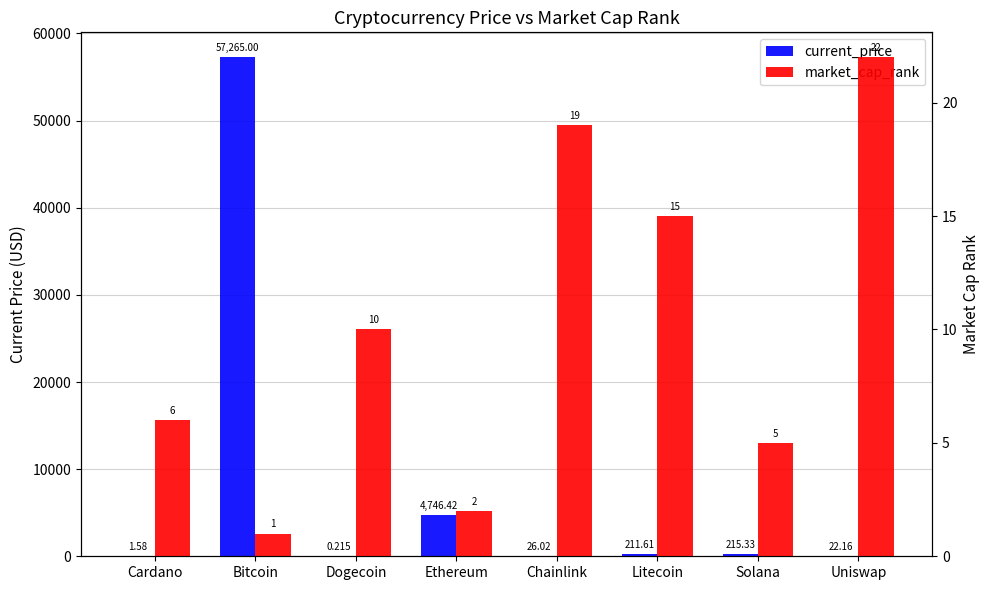

What is the sum of all current_price values?

62488.3